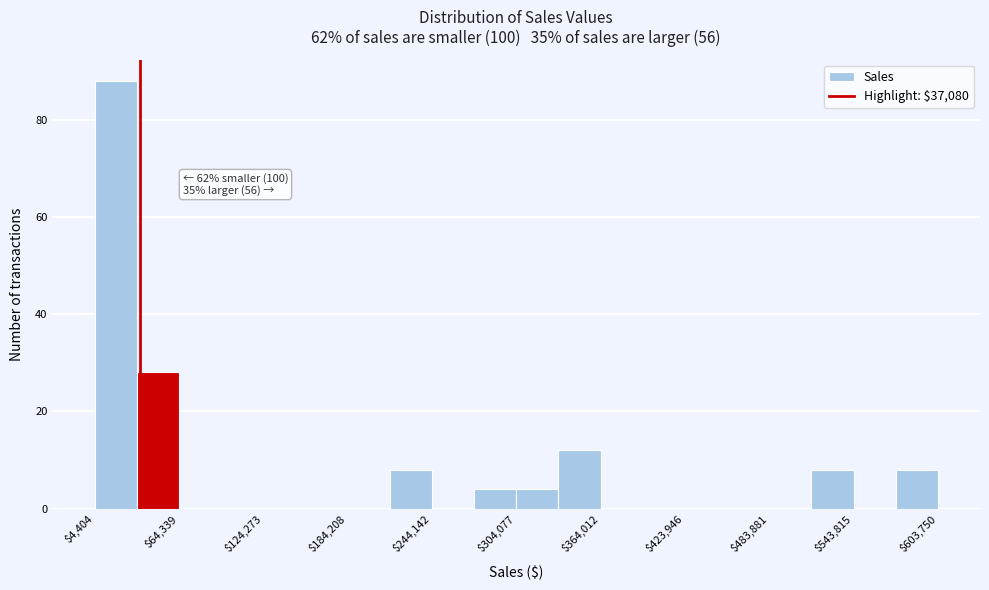

Around what value on the x-axis is the tallest bar? Give the approximate position of its centre, as read against the axis.

20000